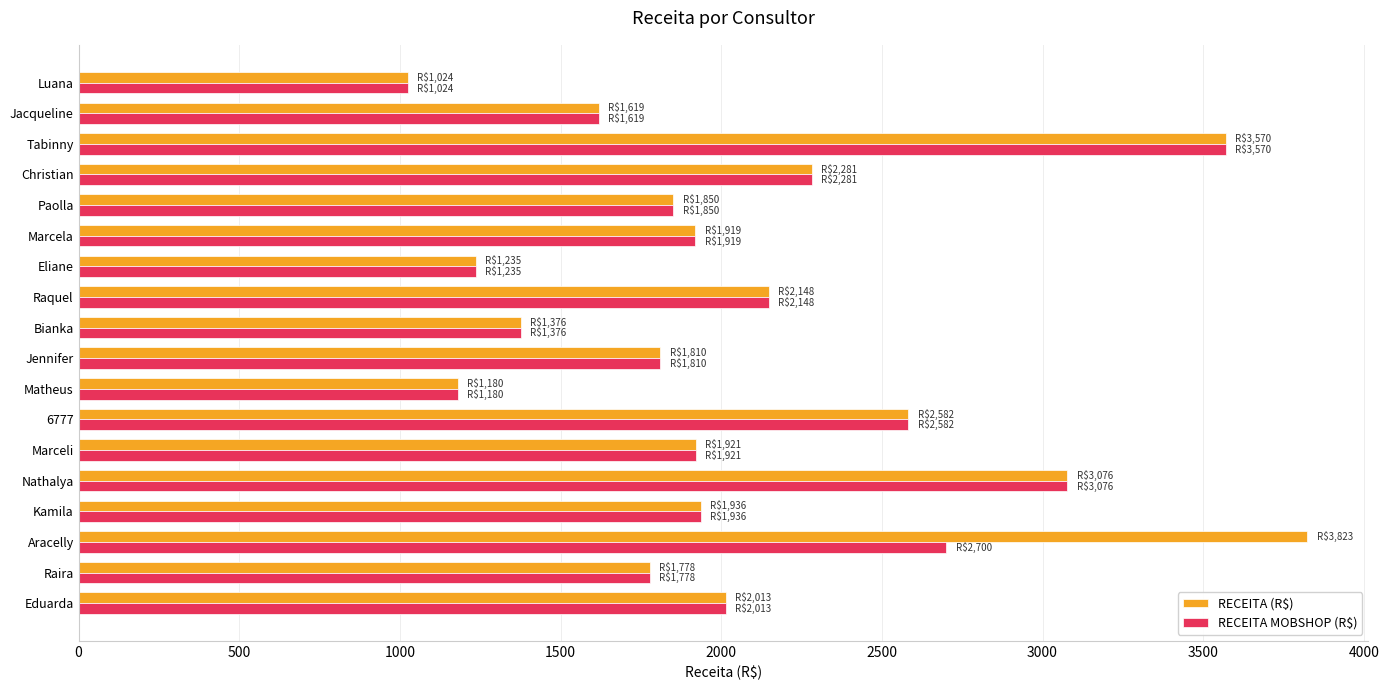

What is the difference between the maximum and minimum values in the RECEITA (R$) series?

2799.0